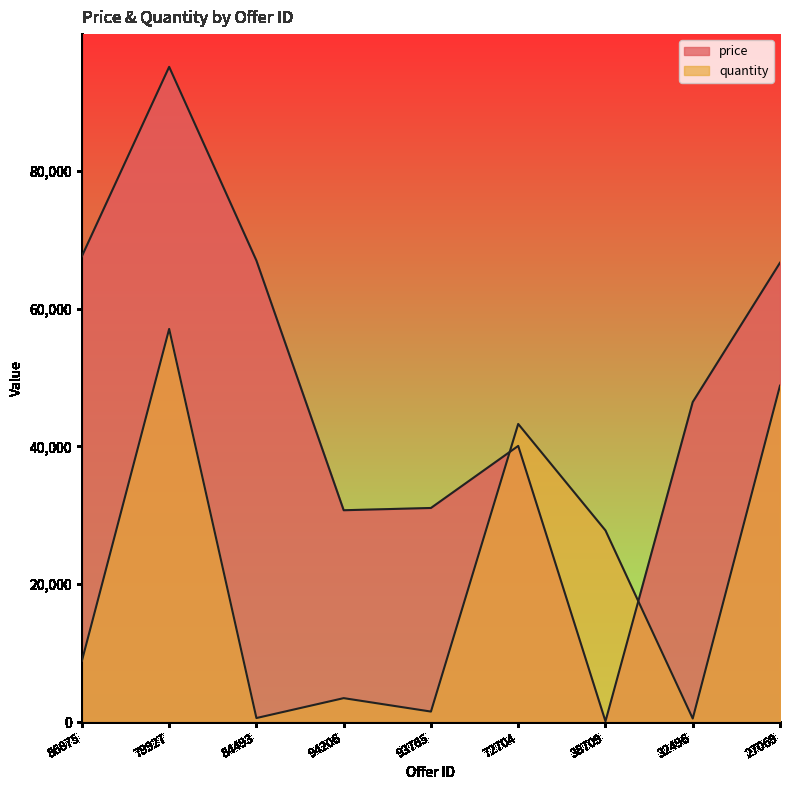

At which label does price reach its peak?

79927